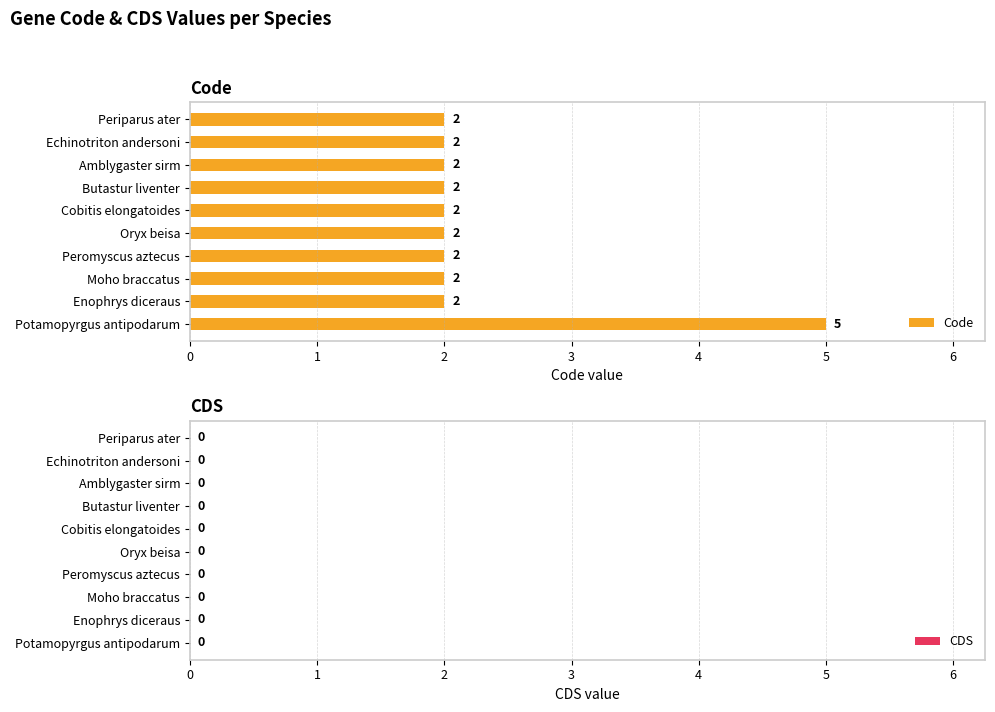

Reading top to bottom, transcribe all the data shown in this chart.

Periparus ater=2	Echinotriton andersoni=2	Amblygaster sirm=2	Butastur liventer=2	Cobitis elongatoides=2	Oryx beisa=2	Peromyscus aztecus=2	Moho braccatus=2	Enophrys diceraus=2	Potamopyrgus antipodarum=5